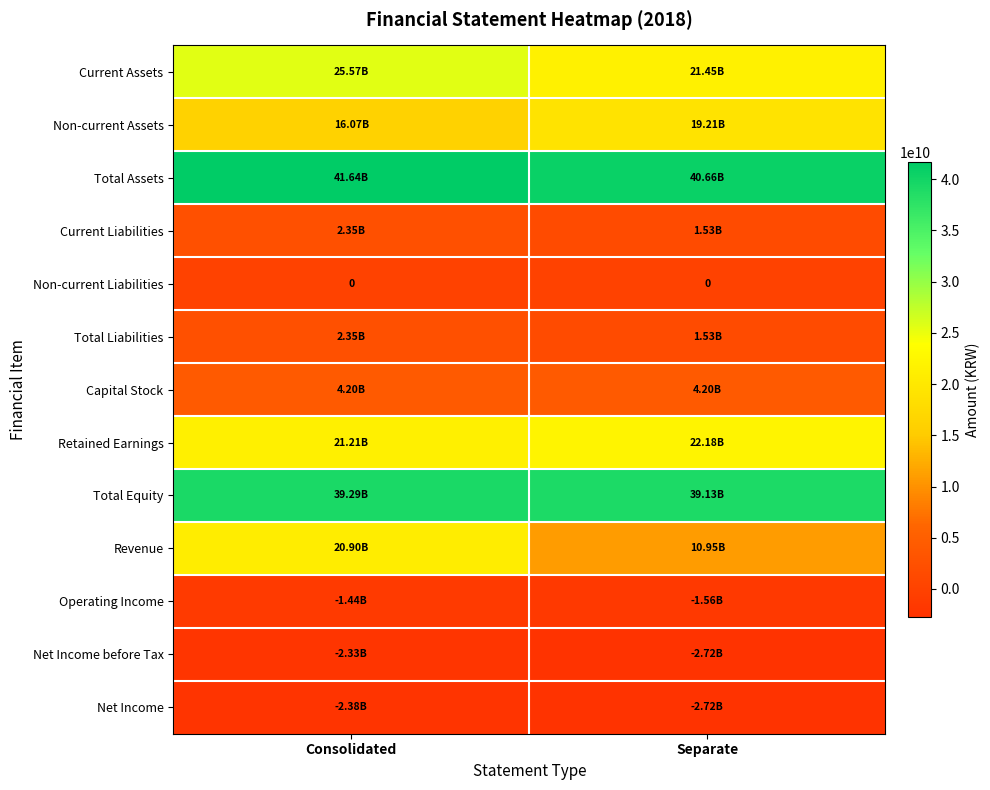

What is the minimum value shown in the chart?

-2715778206